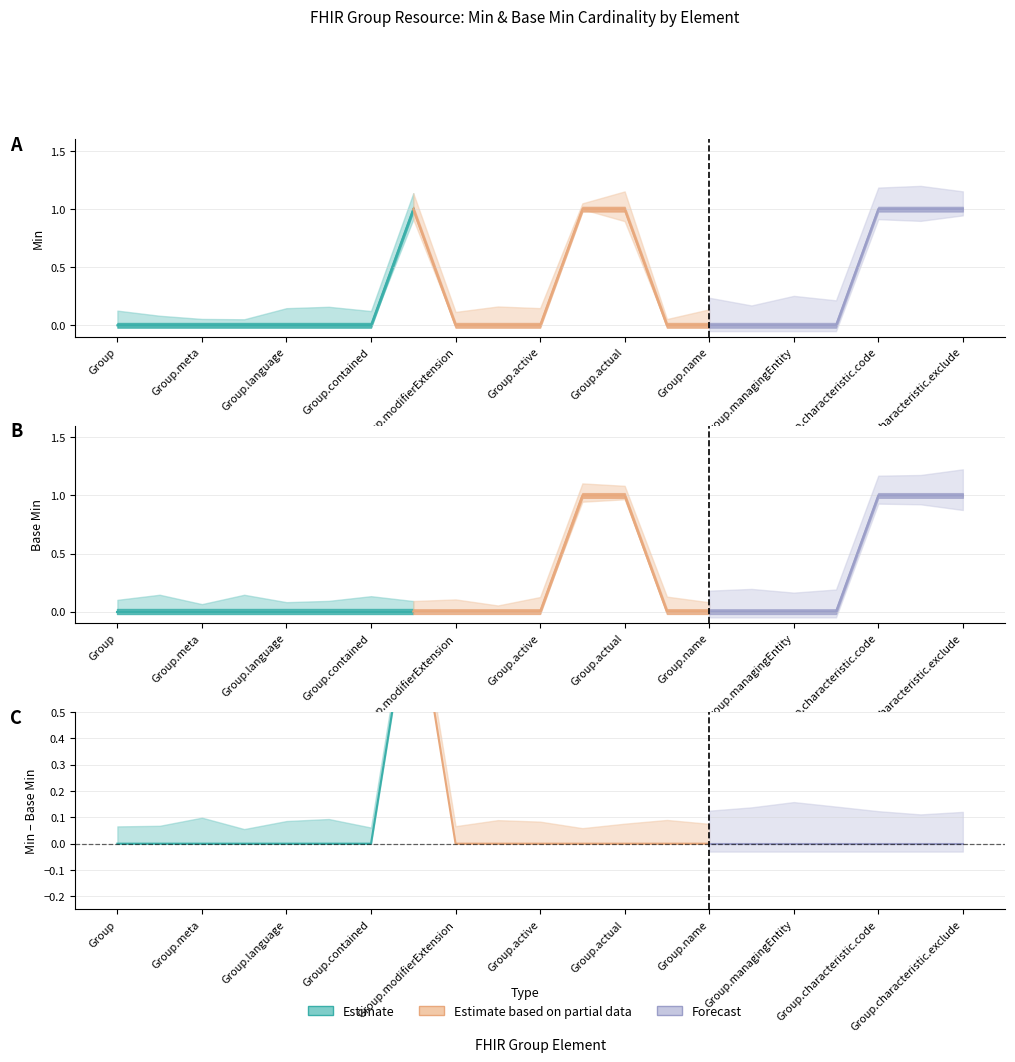

Count the Min values in the range 0 to 1.

21